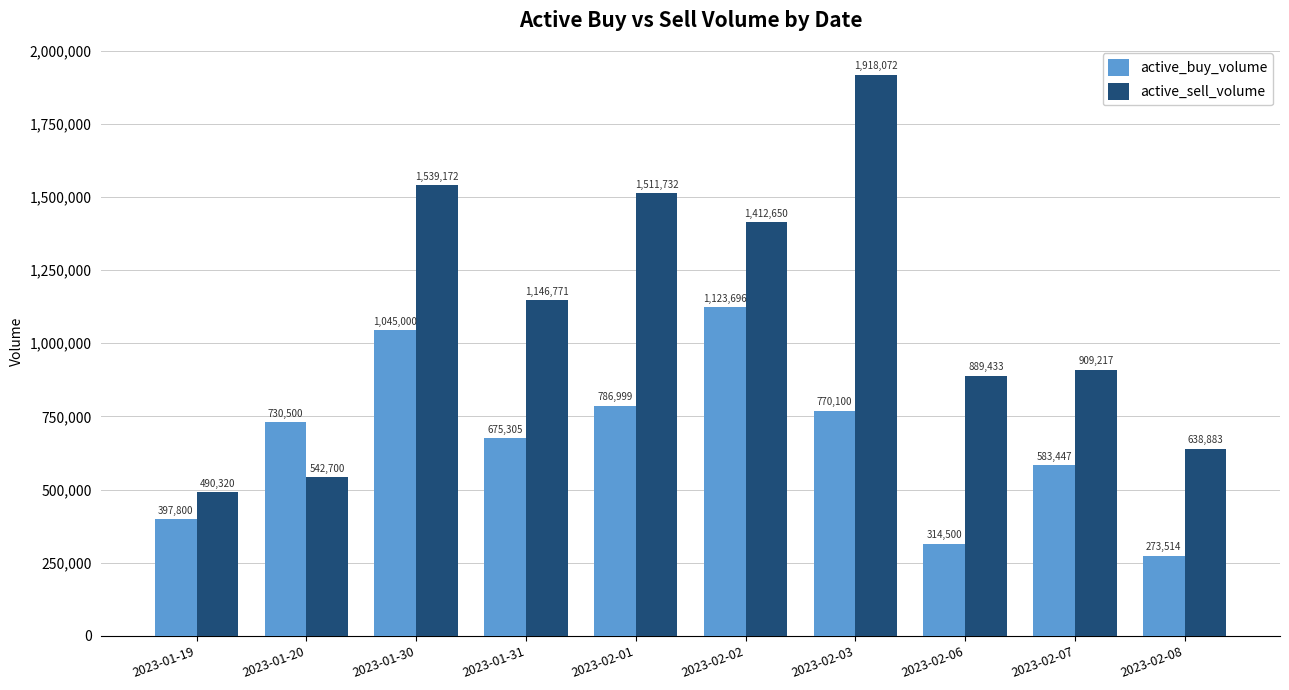

What is the difference between the active_sell_volume values at 2023-02-01 and 2023-01-30?

27440